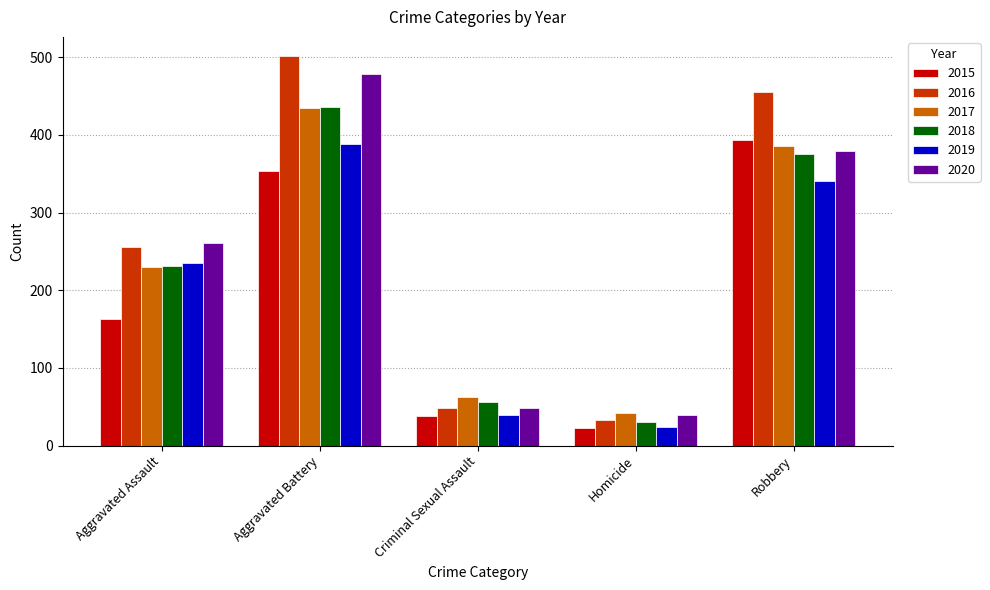

Which series has the widest spread of values?

2016